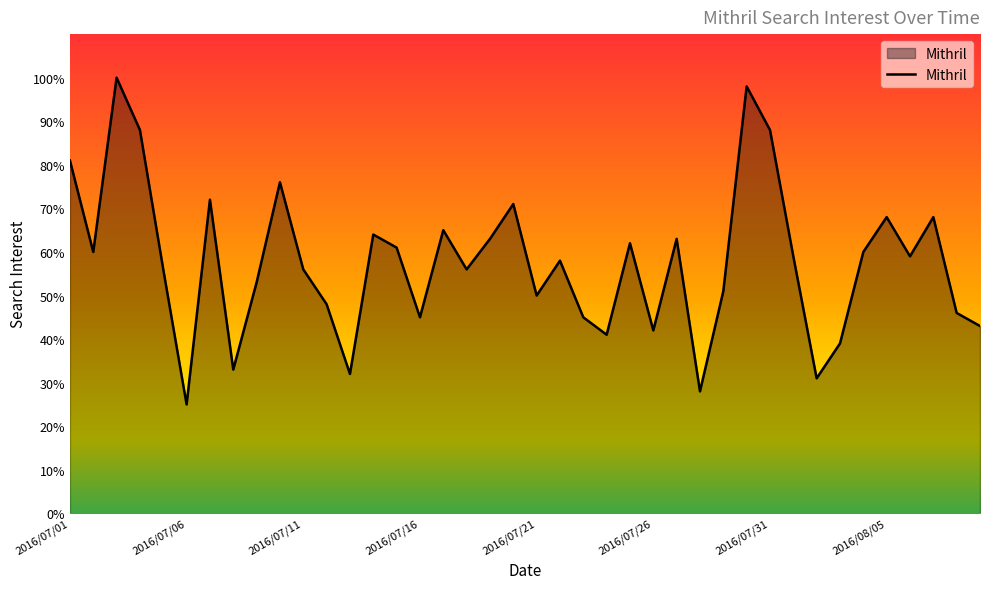

How many interior local peaks (higher than both neighbors) does the data have?

12